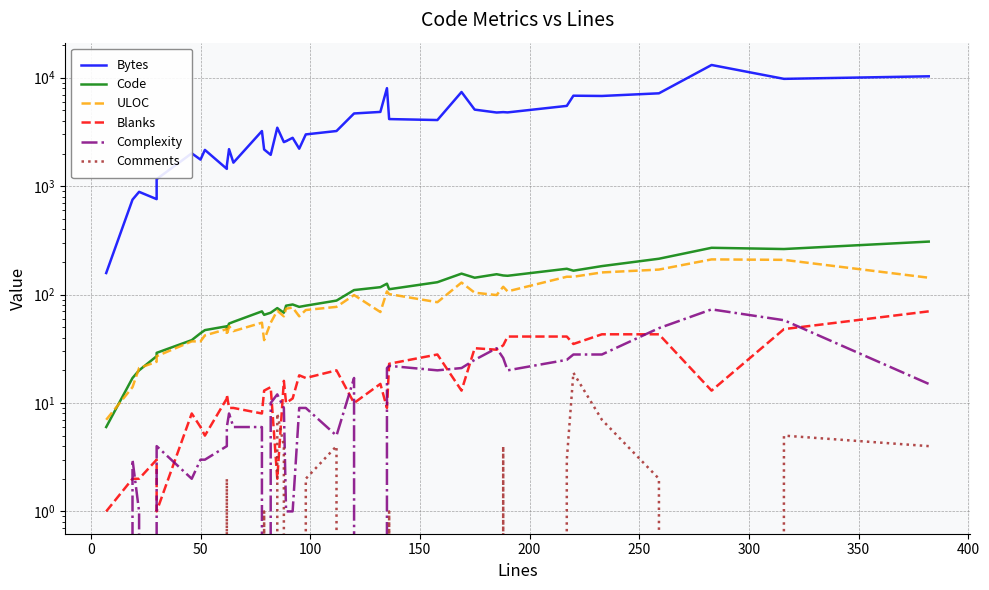

What is the minimum value for Code?

6